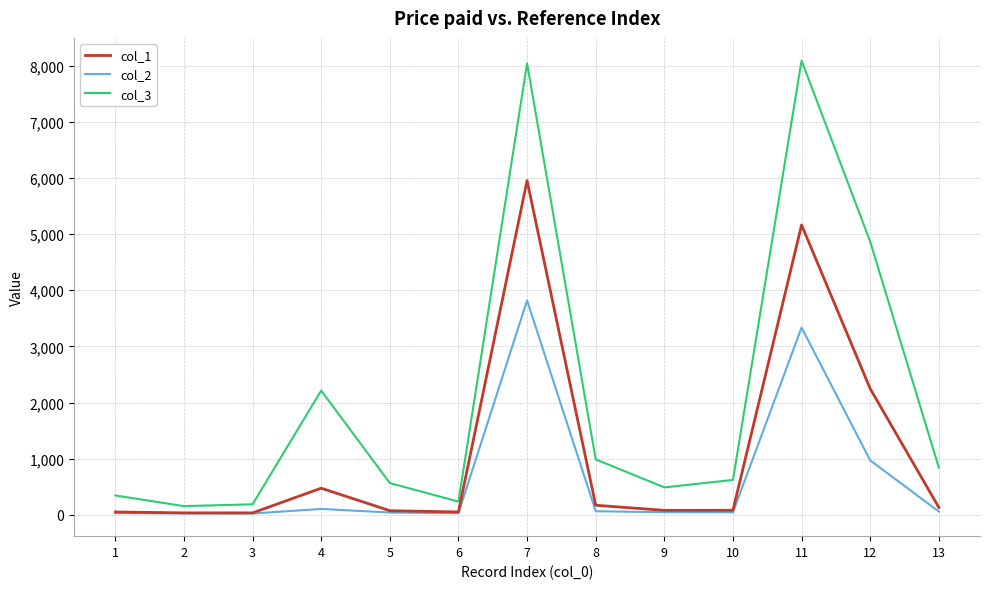

True or false: col_1 and col_3 cross at least once.

False